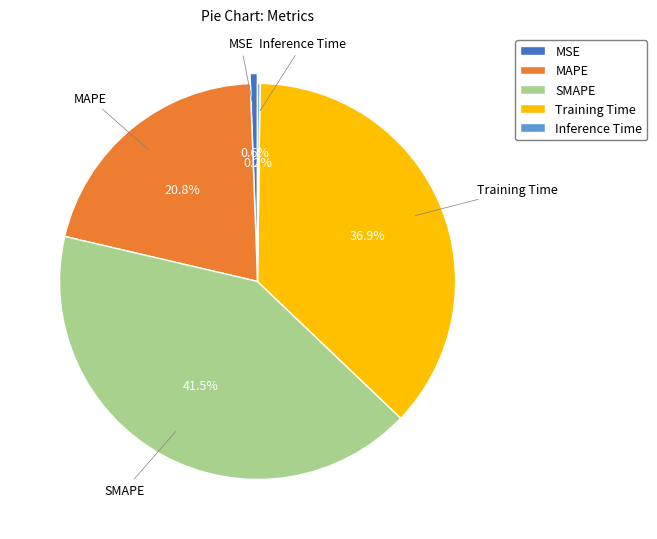

What percentage is NOT represented by Training Time?

63.1%